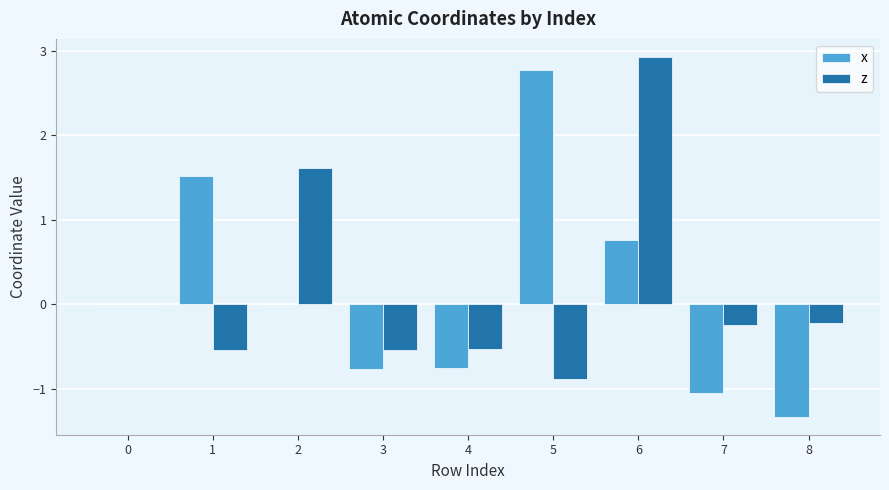

What value does the z series have at 1?

-0.5